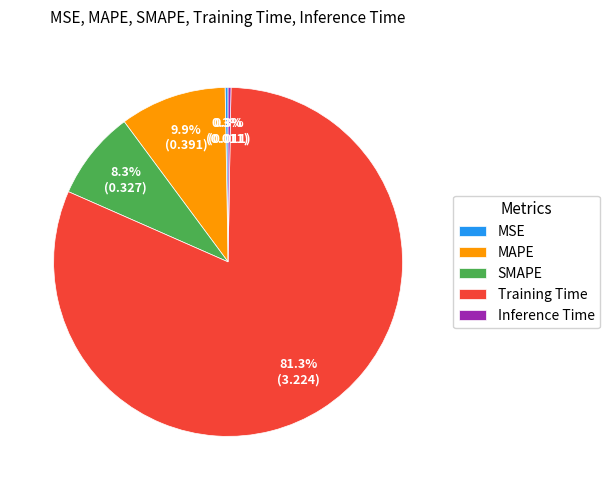

True or false: SMAPE accounts for 8% of the total.

True